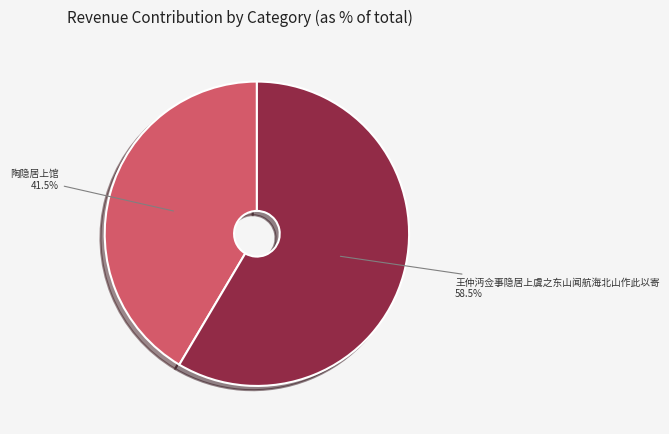

Which slice represents more than half of the pie?

王仲沔佥事隐居上虞之东山闻航海北山作此以寄